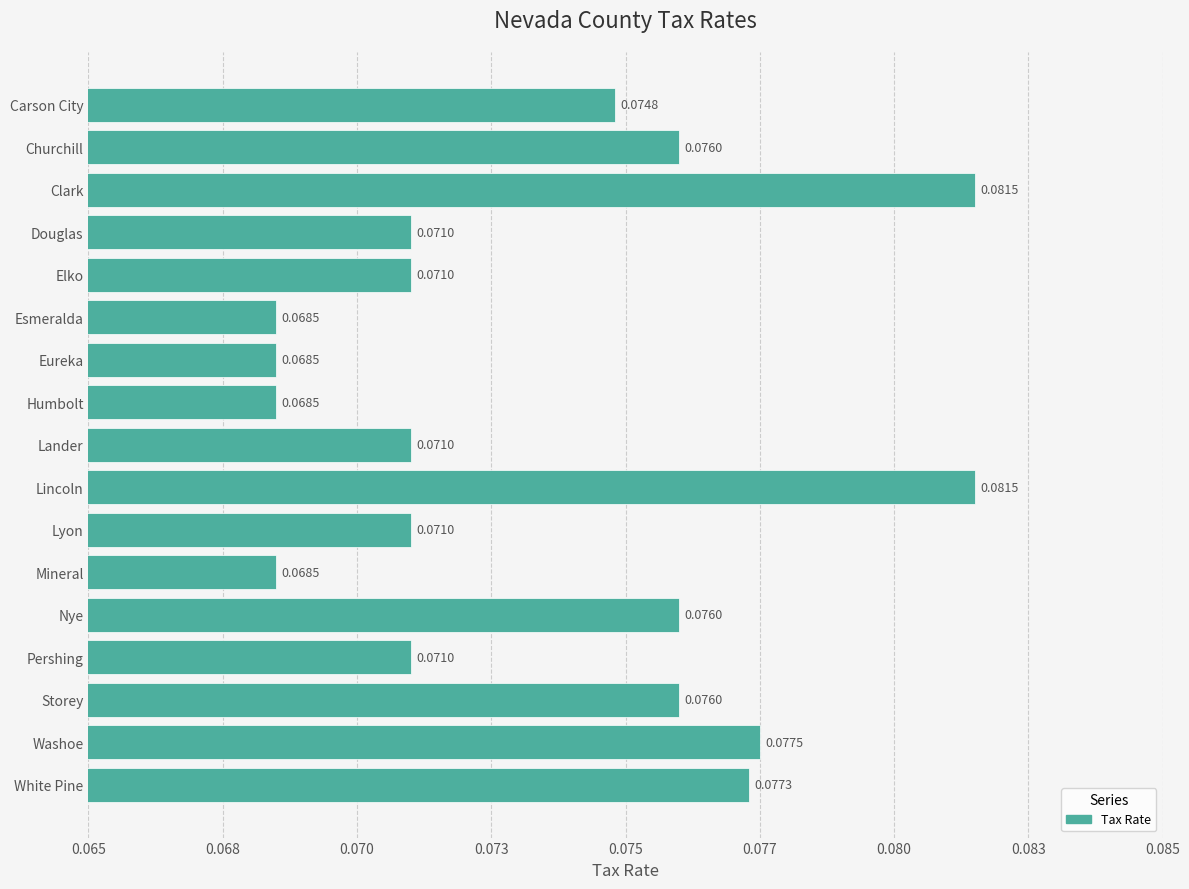

What is the smallest value displayed?

0.1